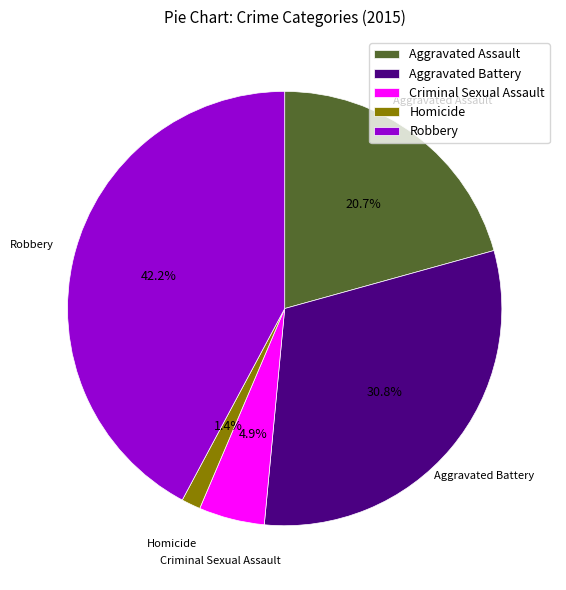

What percentage is the Homicide slice, to the nearest percent?

1%